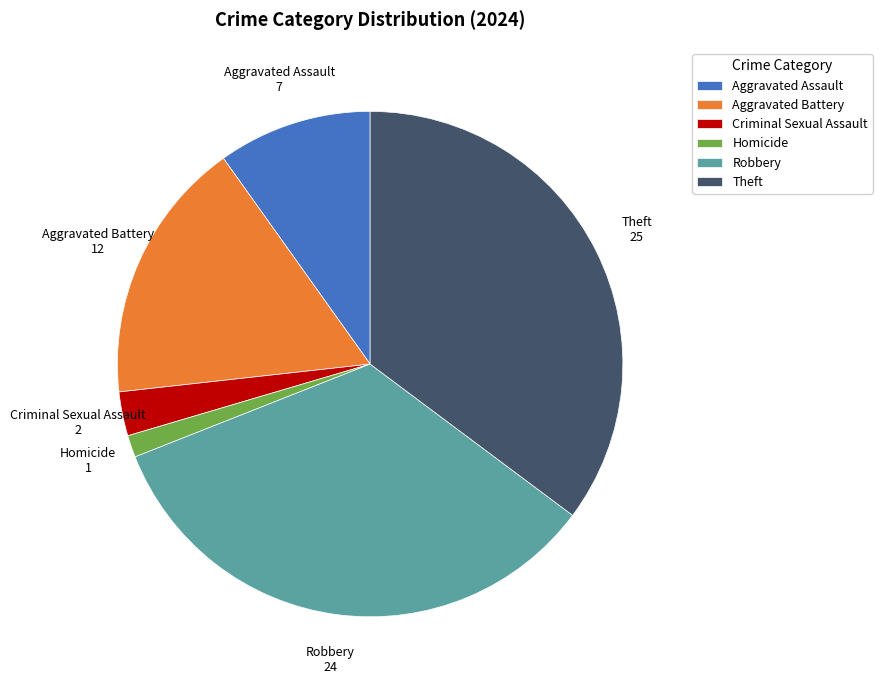

What is the largest slice in the pie chart?

Theft